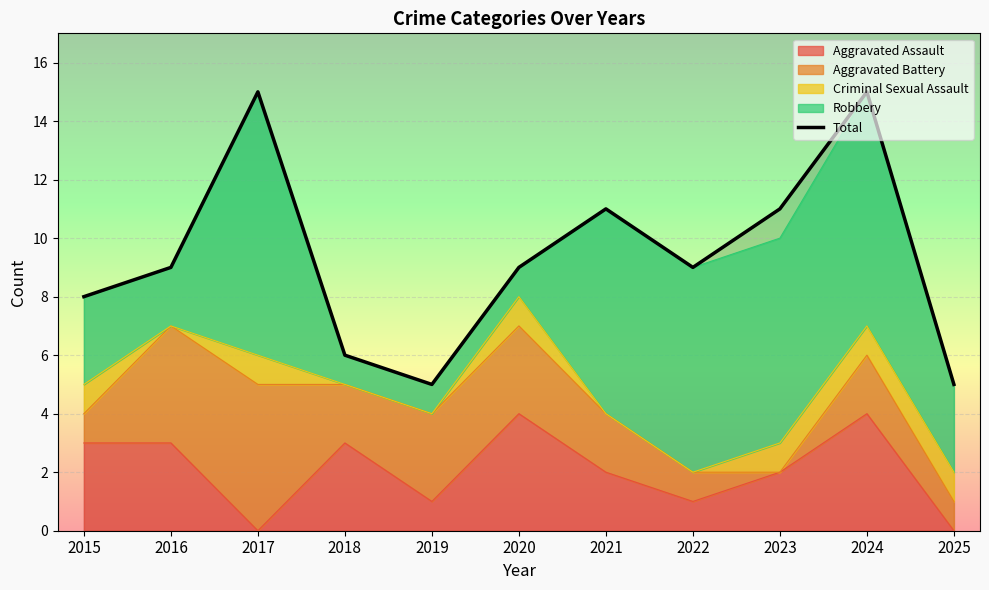

Rank the categories by value from lowest to highest.

2019, 2025, 2018, 2015, 2016, 2020, 2022, 2021, 2023, 2017, 2024